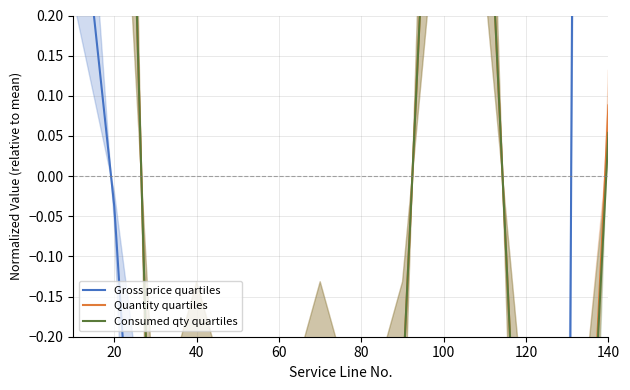

At how many categories does at least one series exceed 0?

5